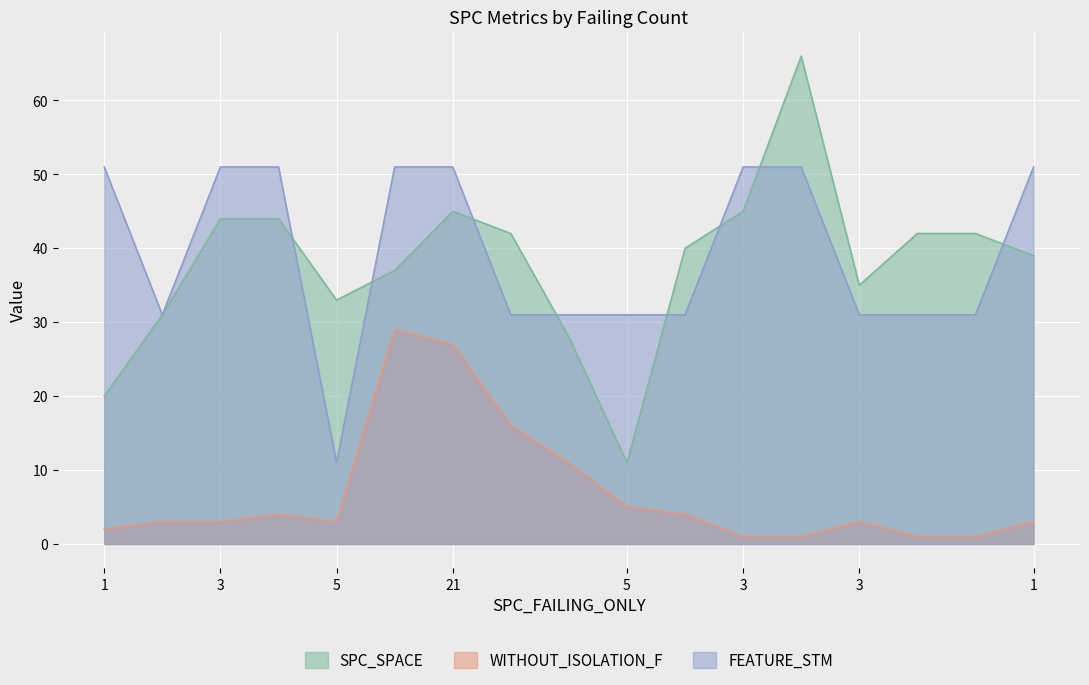

Where is the first local minimum for WITHOUT_ISOLATION_F?

5